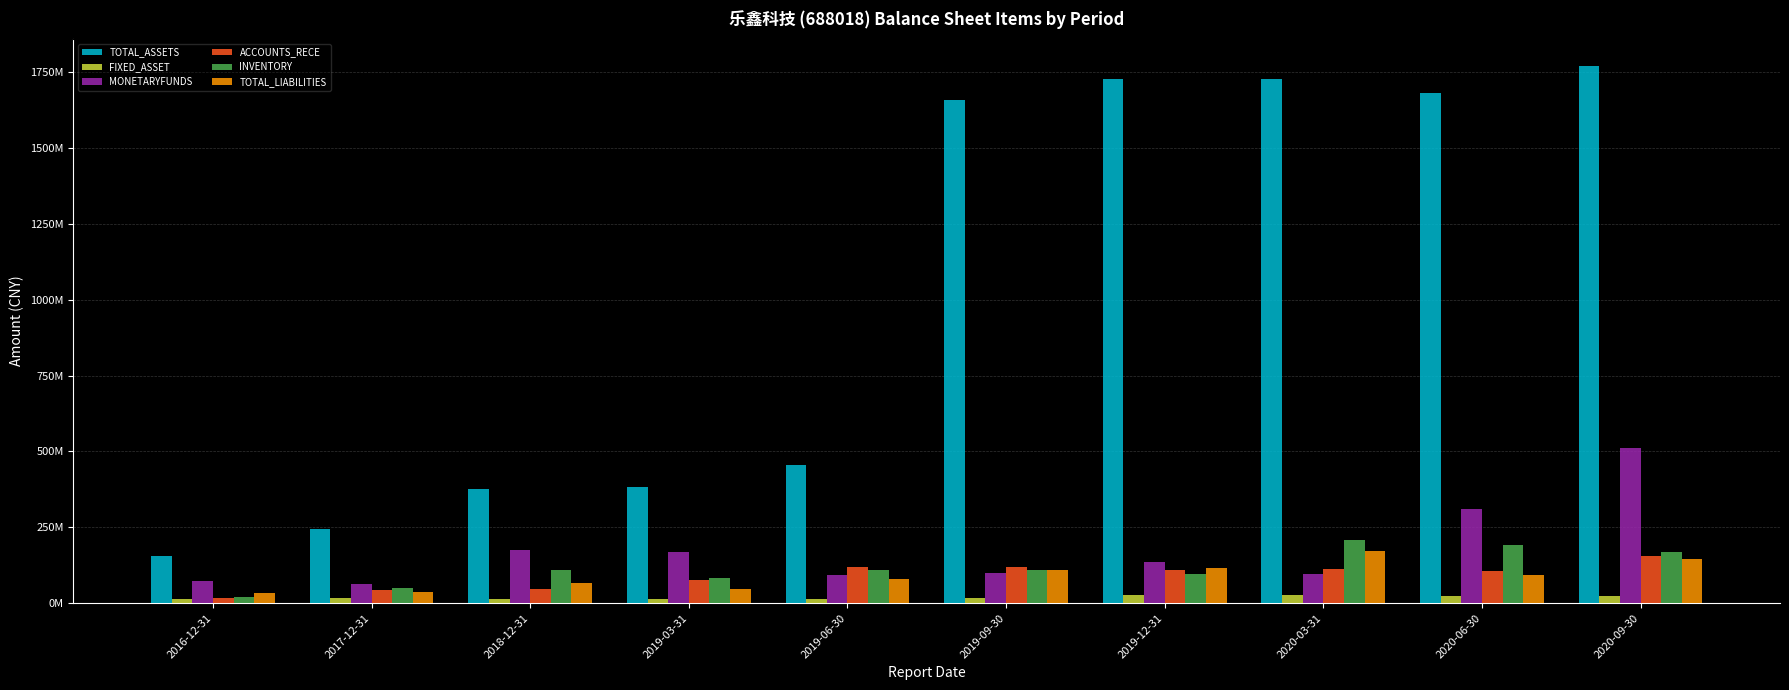

Reading left to right, list all the values displayed in this chart.

TOTAL_ASSETS: 2016-12-31=155958903.5	2017-12-31=246110489.4	2018-12-31=377483854.1	2019-03-31=384331431.9	2019-06-30=456552605.1	2019-09-30=1656339652.0	2019-12-31=1725047425.8	2020-03-31=1727151944.4	2020-06-30=1680604559.5	2020-09-30=1770608650.9
FIXED_ASSET: 2016-12-31=12822725.2	2017-12-31=16490679.2	2018-12-31=15071535.8	2019-03-31=14904790.5	2019-06-30=14559923.9	2019-09-30=17428459.8	2019-12-31=25785792.2	2020-03-31=26382205.3	2020-06-30=25201272.7	2020-09-30=24006420.8
MONETARYFUNDS: 2016-12-31=74836234.5	2017-12-31=63914828.5	2018-12-31=174852267.3	2019-03-31=167844535.9	2019-06-30=91489704.2	2019-09-30=101114292.7	2019-12-31=135992739.0	2020-03-31=97889912.1	2020-06-30=310473321.8	2020-09-30=512845555.8
ACCOUNTS_RECE: 2016-12-31=16980142.3	2017-12-31=43623899.5	2018-12-31=46026641.0	2019-03-31=76342089.3	2019-06-30=119685552.5	2019-09-30=117859407.7	2019-12-31=110709559.0	2020-03-31=112973592.2	2020-06-30=106092771.6	2020-09-30=156456336.7
INVENTORY: 2016-12-31=21694588.0	2017-12-31=51695394.3	2018-12-31=111018044.4	2019-03-31=84041821.1	2019-06-30=110895761.3	2019-09-30=111139338.5	2019-12-31=97791444.0	2020-03-31=206821113.5	2020-06-30=190687736.5	2020-09-30=167923462.8
TOTAL_LIABILITIES: 2016-12-31=34751554.3	2017-12-31=36335223.9	2018-12-31=66241752.3	2019-03-31=47889539.5	2019-06-30=80734396.0	2019-09-30=108782374.5	2019-12-31=115224533.5	2020-03-31=170613391.3	2020-06-30=93633217.4	2020-09-30=145425044.9